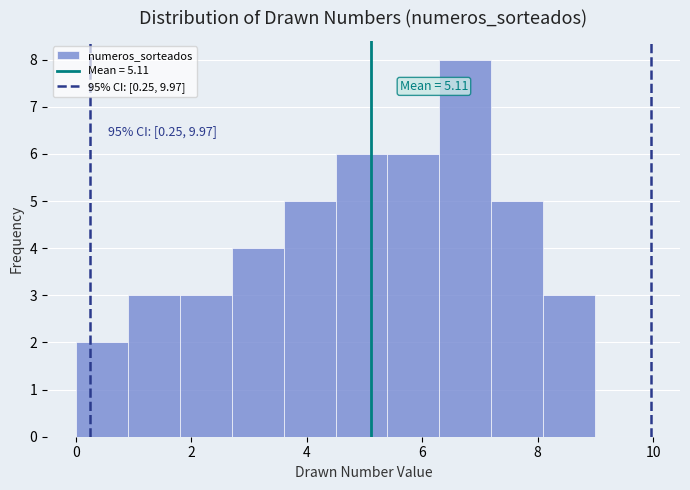

Which range on the x-axis has the tallest bar?

6.3 to 7.2